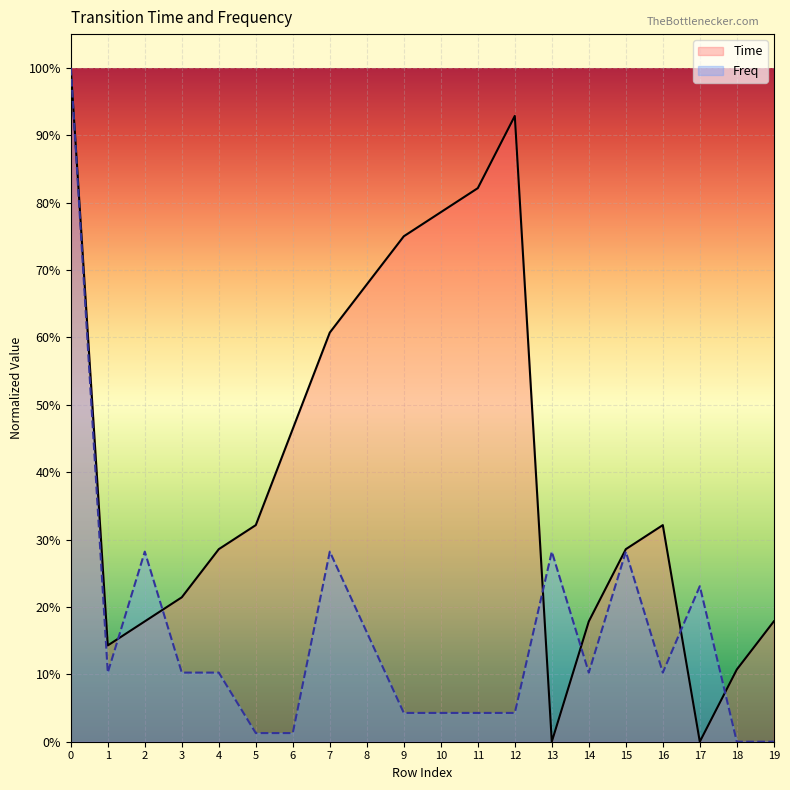

At which label is Time closest to 0?

13